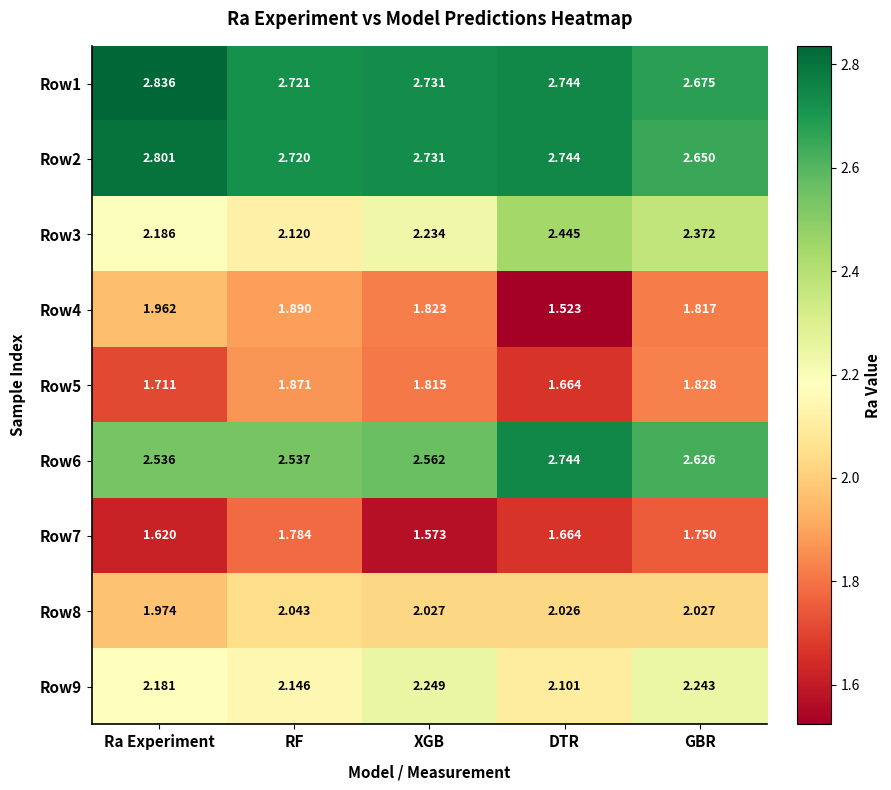

At which category is the sum across all series the highest?

GBR